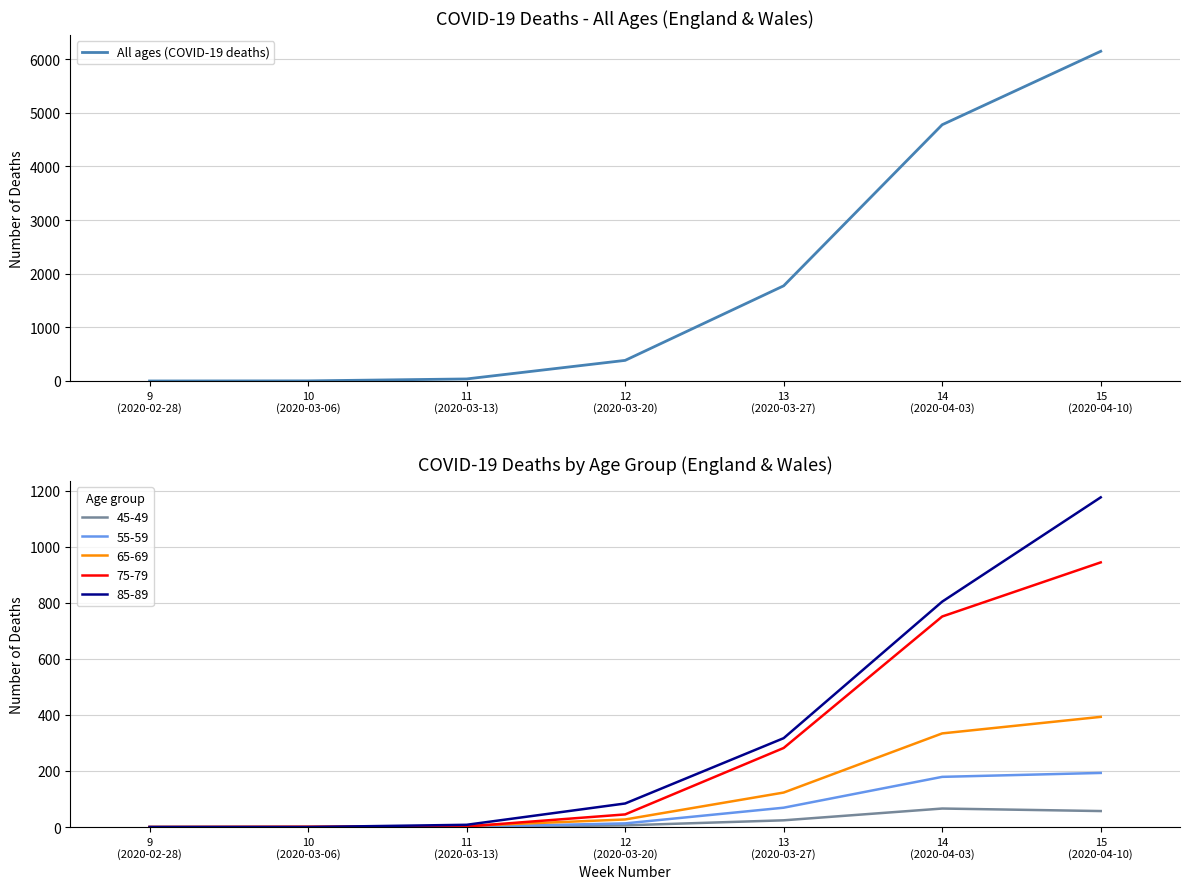

What is the difference between the maximum and minimum values?

6146